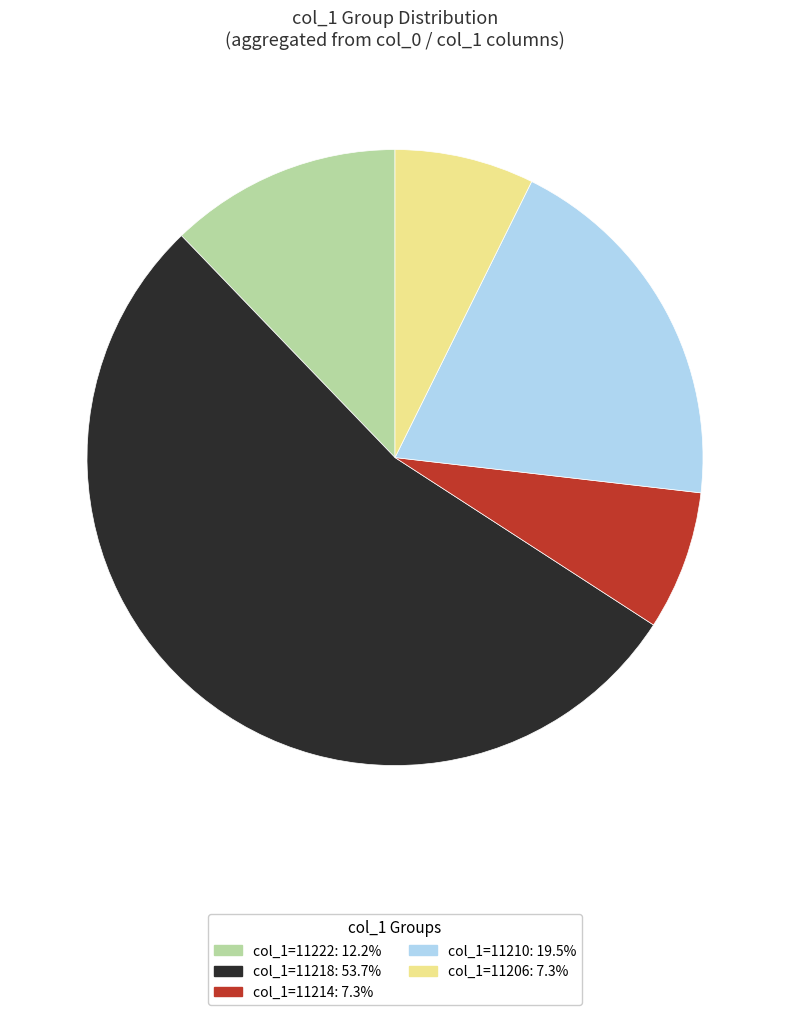

Approximately how many times larger is the value at col_1=11218: 53.7% compared to col_1=11210: 19.5%?

2.7